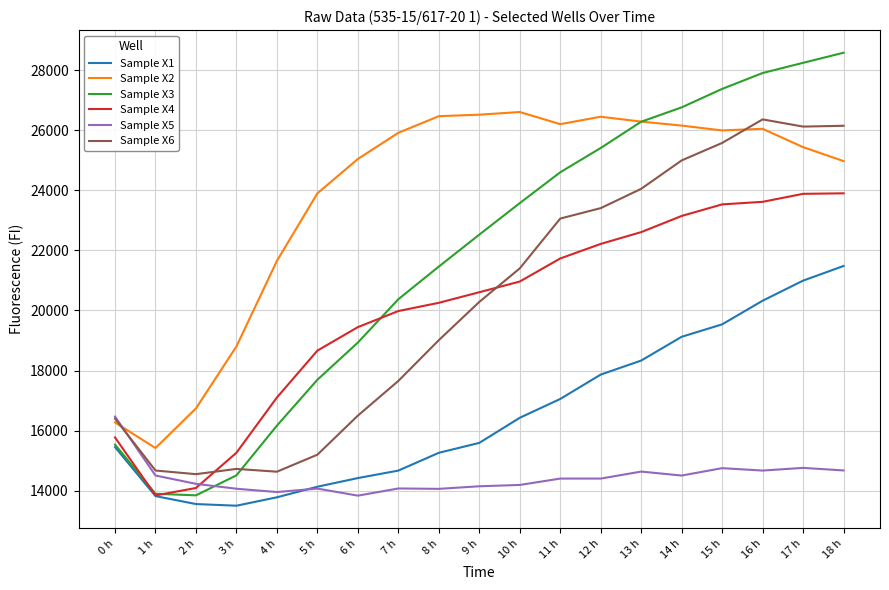

At 8 h, list the series in order from largest to smallest.

Sample X2, Sample X3, Sample X4, Sample X6, Sample X1, Sample X5